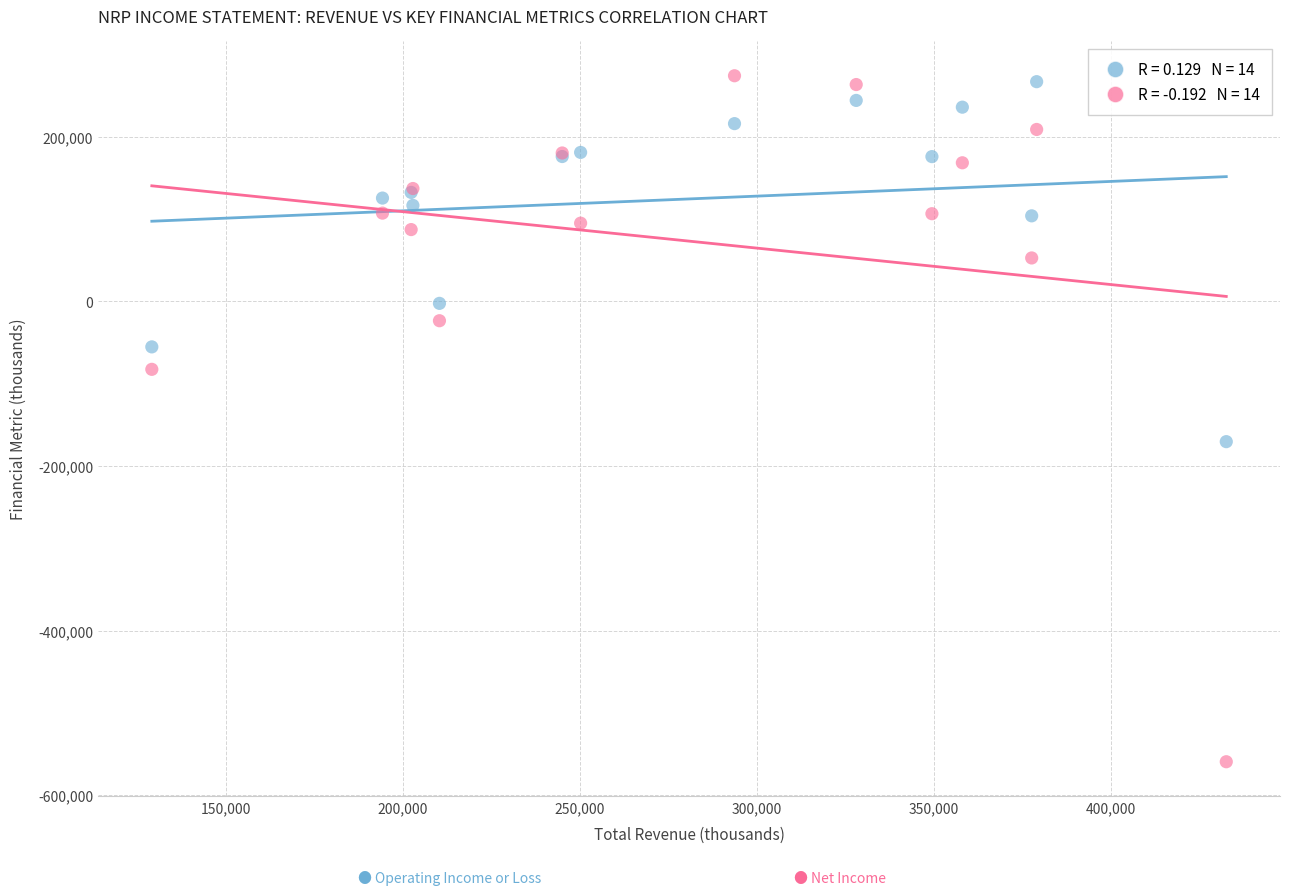

Across all series, what Y value is closest to -142550?

-170400